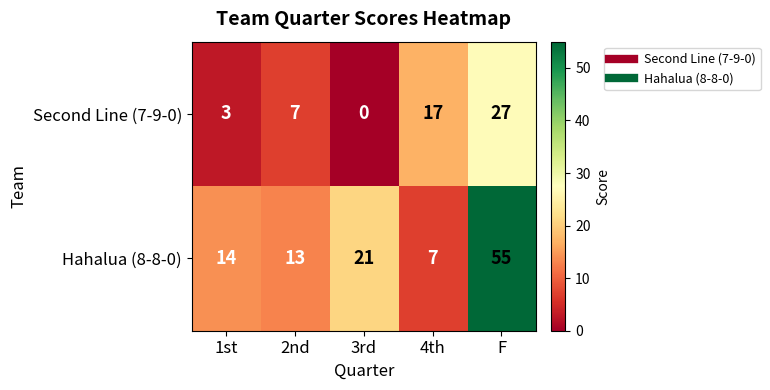

What is the difference between the Second Line (7-9-0) values at 4th and 2nd?

10